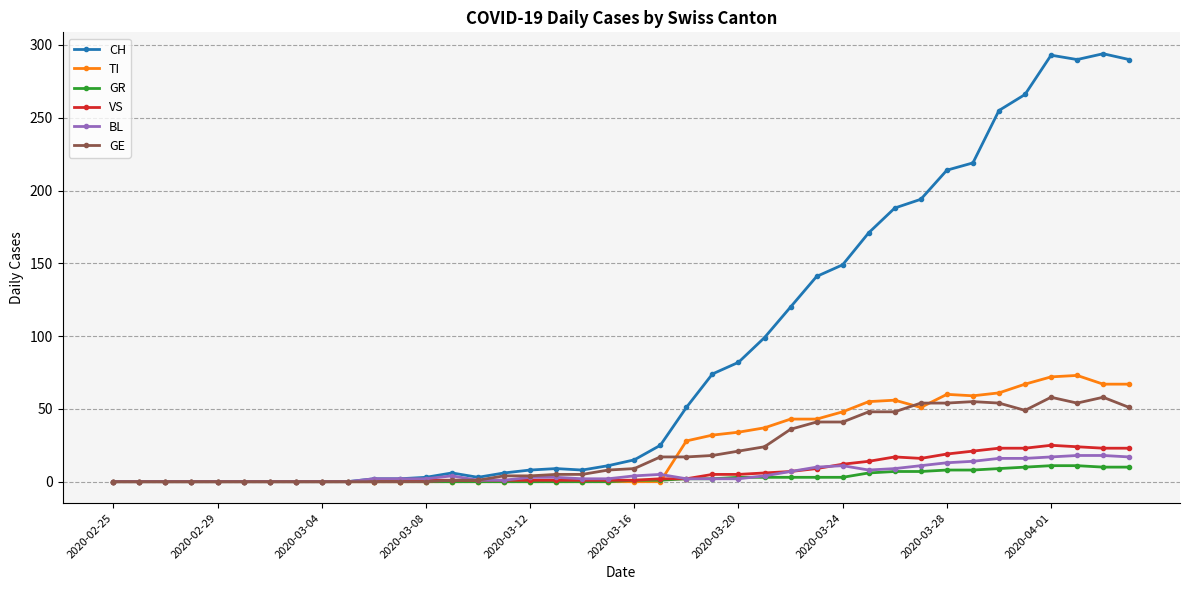

Rank the series by their maximum value, from lowest to highest.

GR, BL, VS, GE, TI, CH